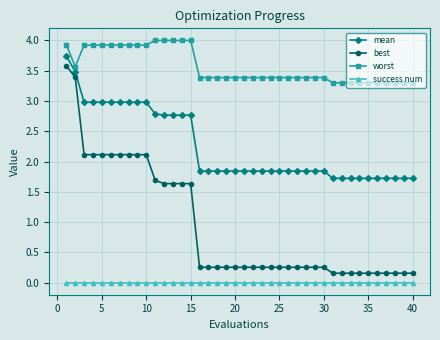

True or false: success num and mean cross at least once.

False